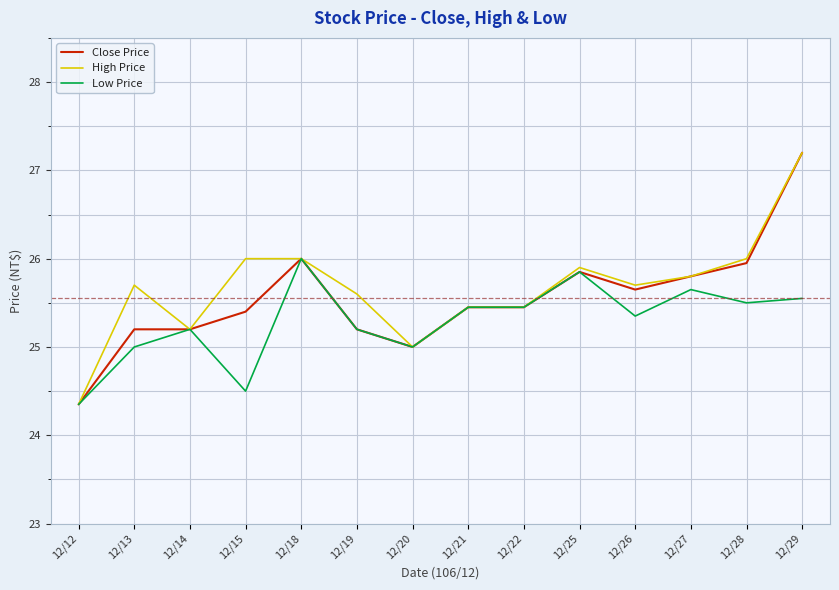

Is the value of High Price at 12/18 greater than the value of Close Price at 12/12?

Yes